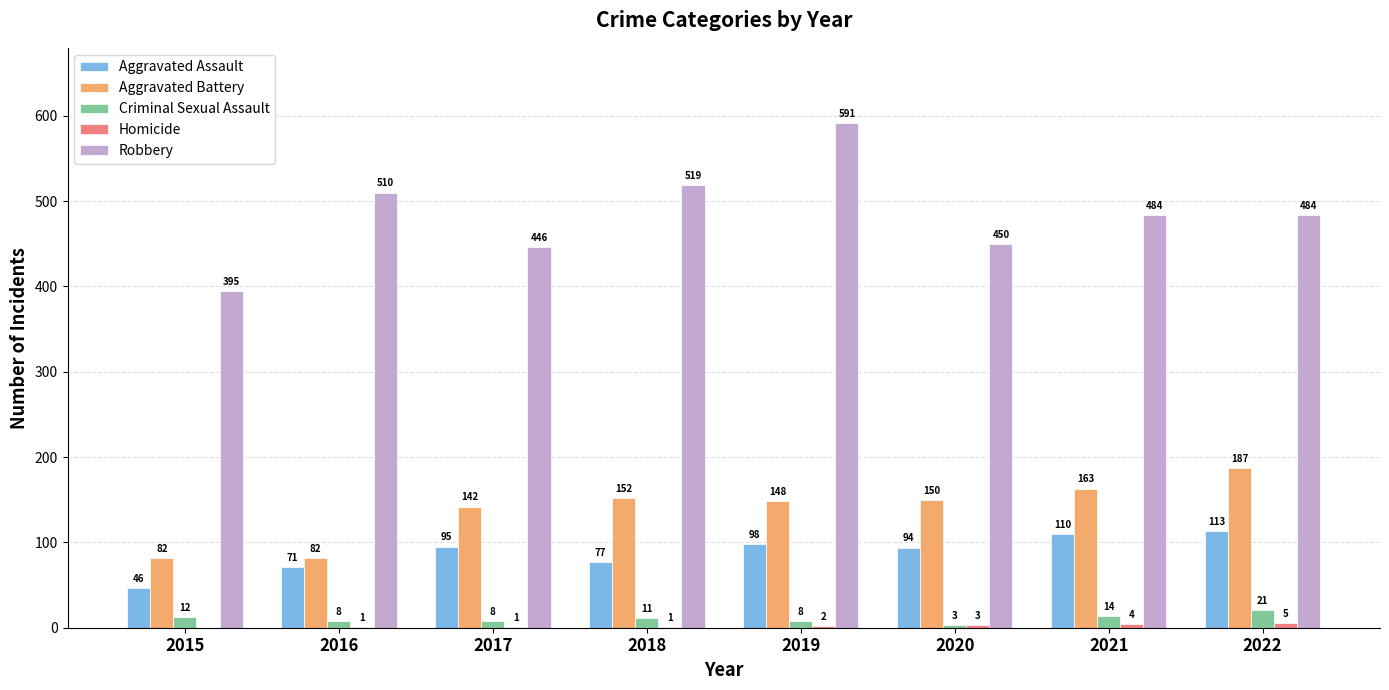

Where is Aggravated Assault nearest to the value 79?

2018